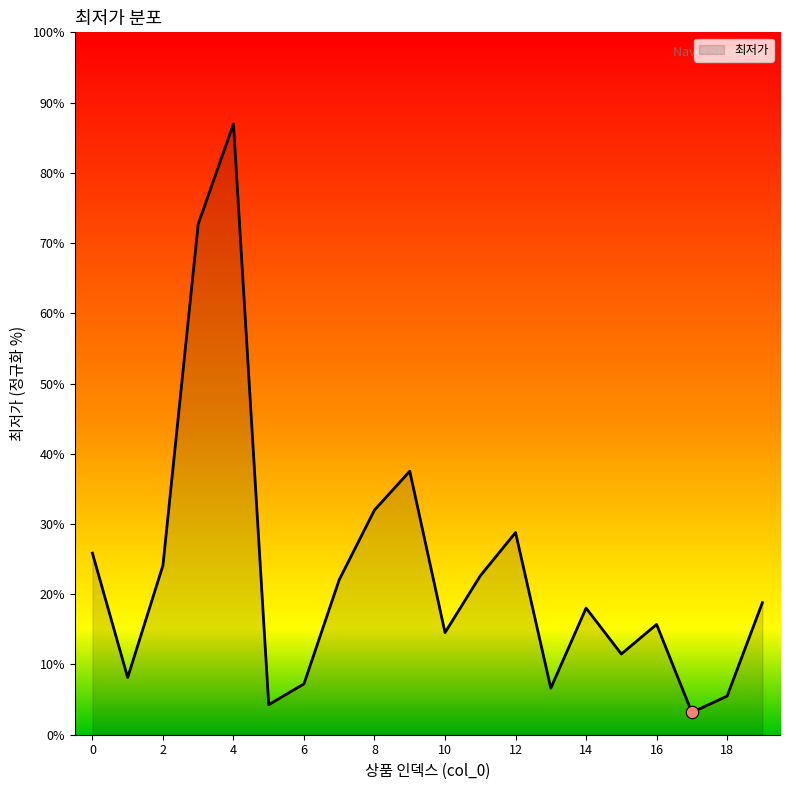

What is the difference between the maximum and minimum values?

83.8